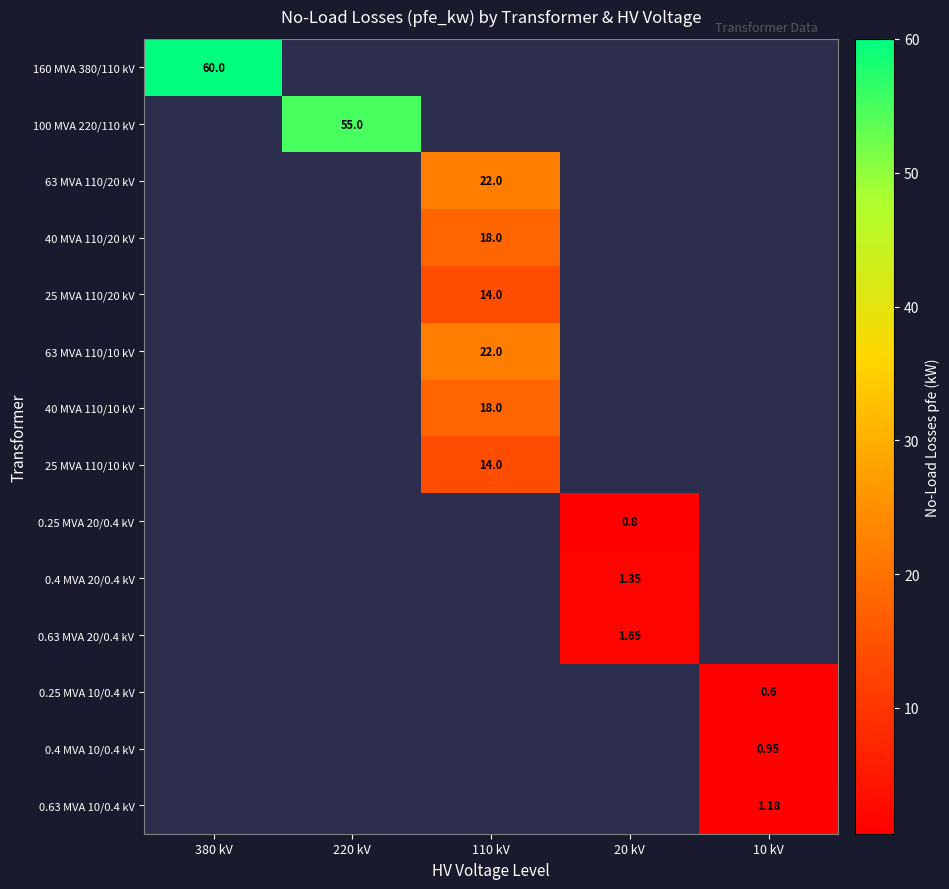

Count the number of categories in the chart.

5